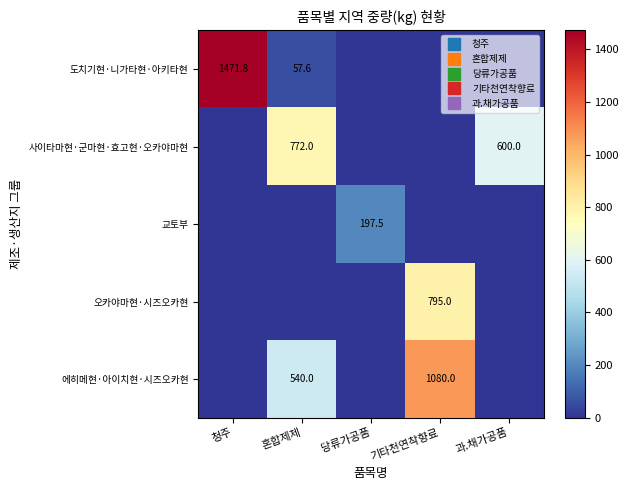

The 에히메현·아이치현·시즈오카현 series shows 1080.0 at 기타천연착향료. True or false?

True